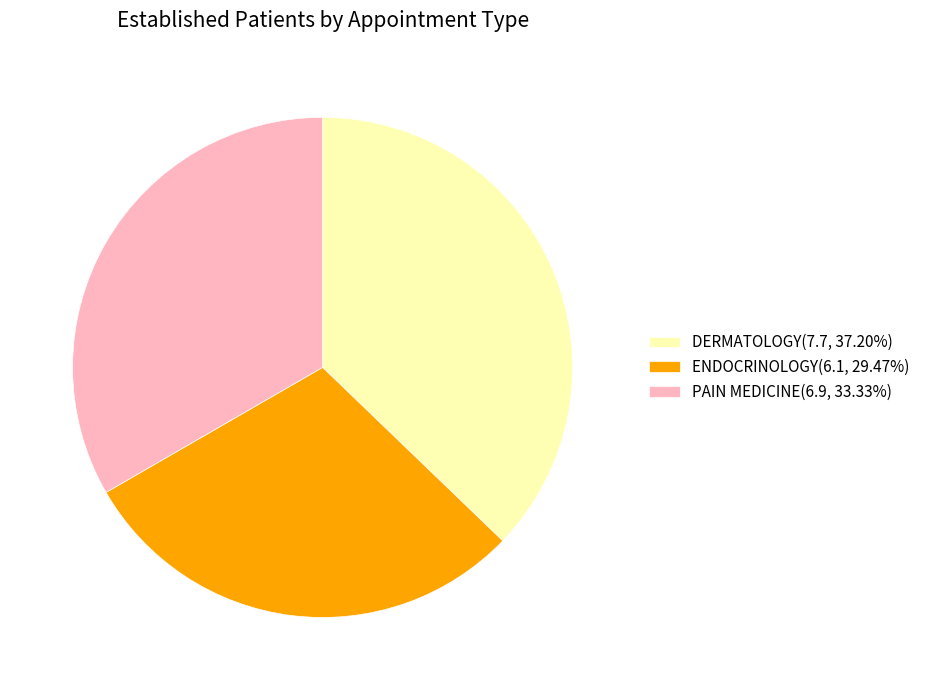

How many slices are in this pie chart?

3